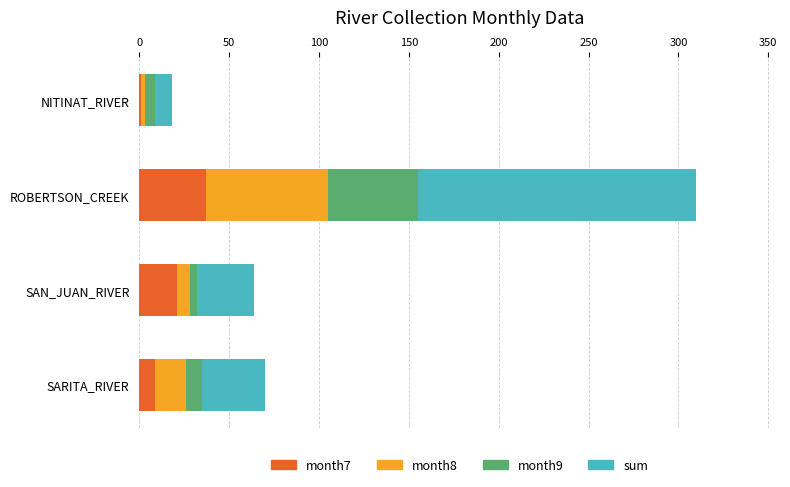

What is the total value across all series at ROBERTSON_CREEK?

310